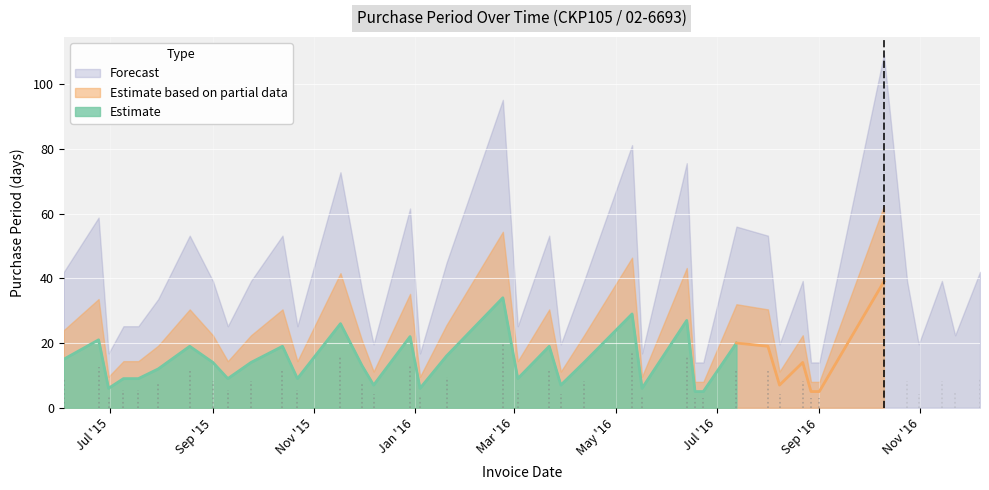

How many lines are shown in the chart?

1